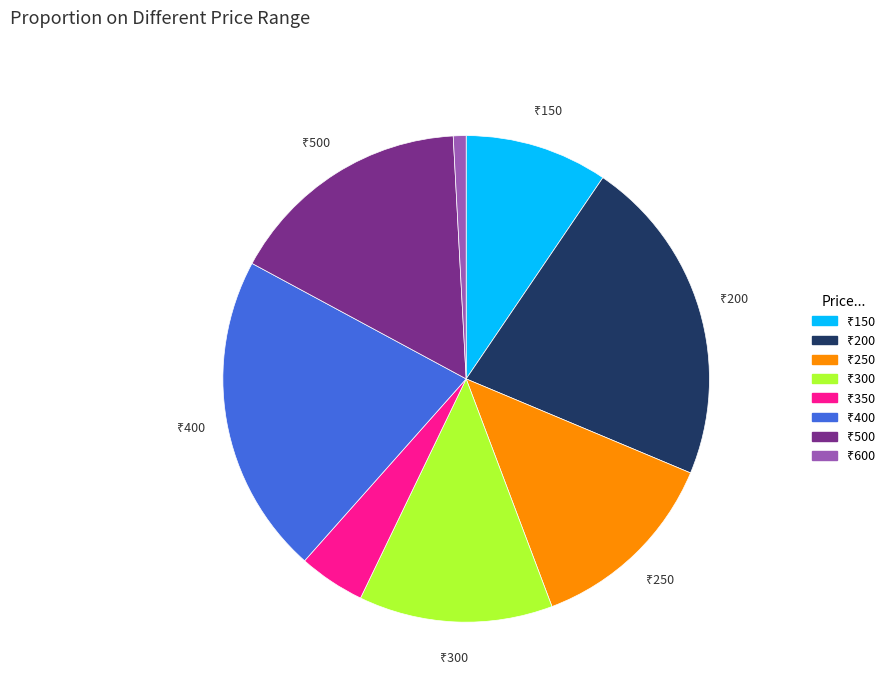

Does any single category account for the majority?

No